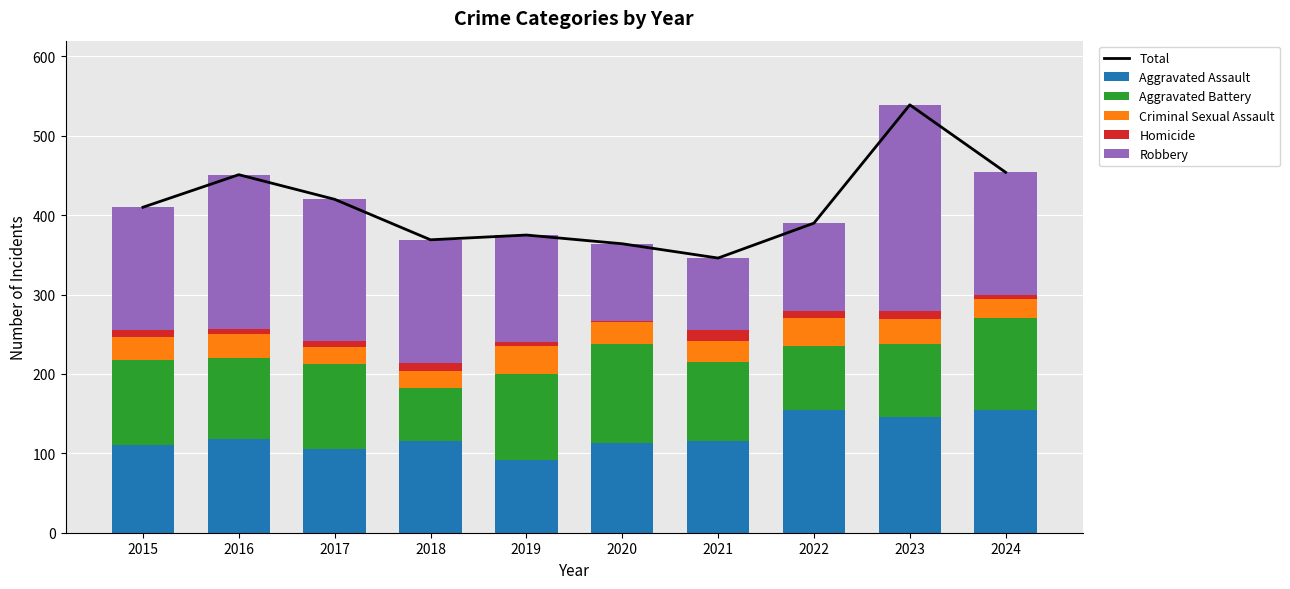

What is the difference between the Robbery values at 2016 and 2018?

39